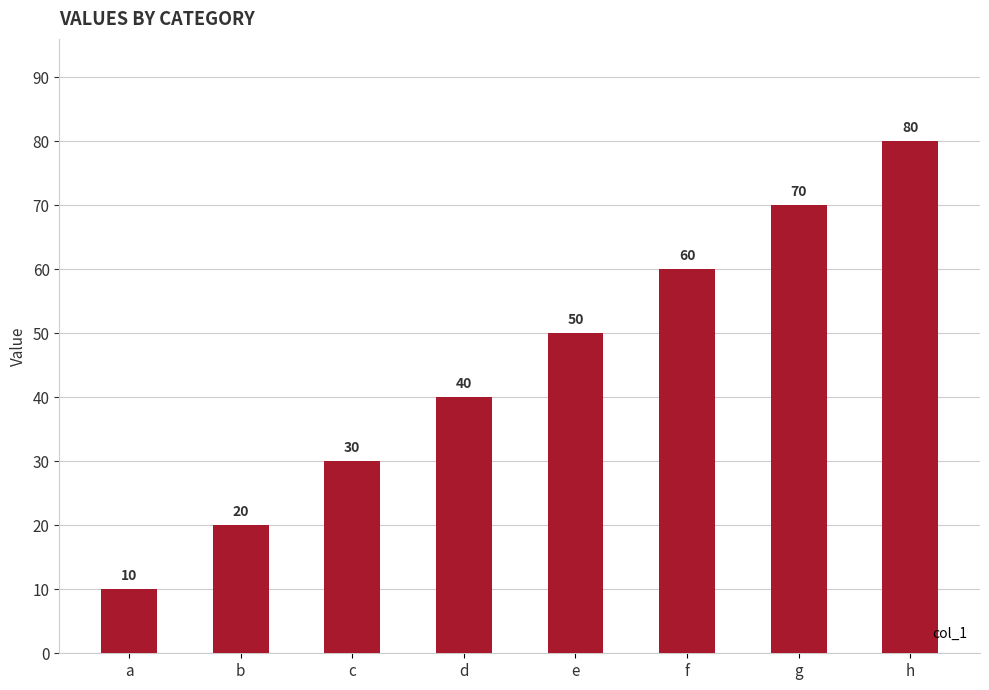

What is the maximum value shown in the chart?

80